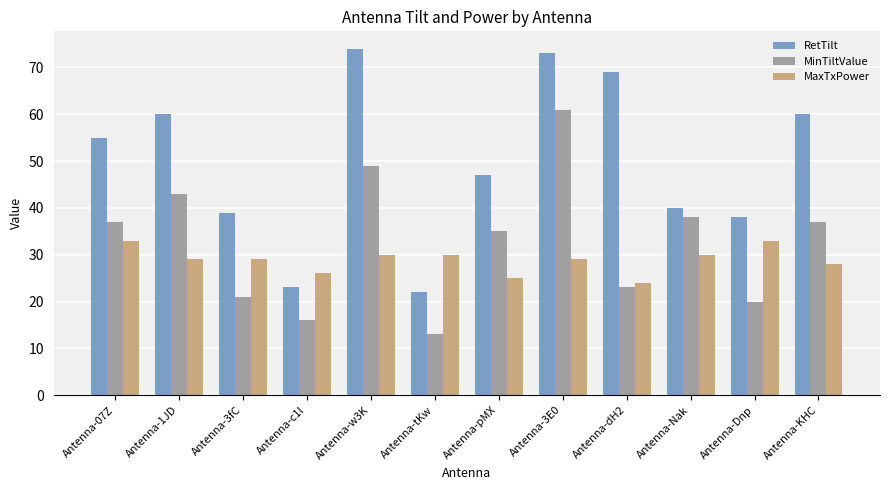

The MinTiltValue series shows 21 at Antenna-3fC. True or false?

True